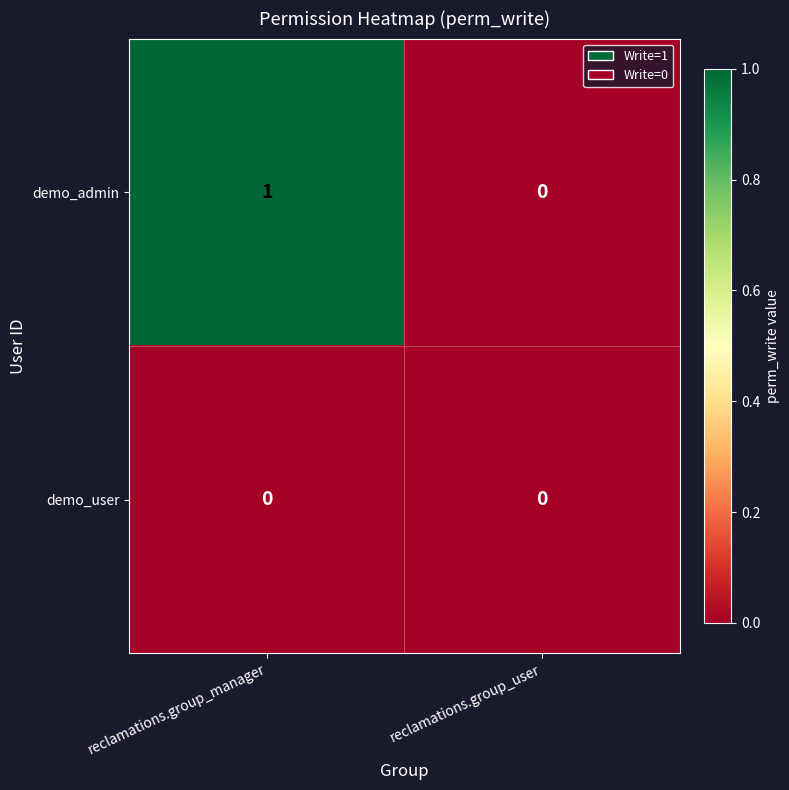

Is the value of demo_user at reclamations.group_manager greater than the value of demo_admin at reclamations.group_manager?

No